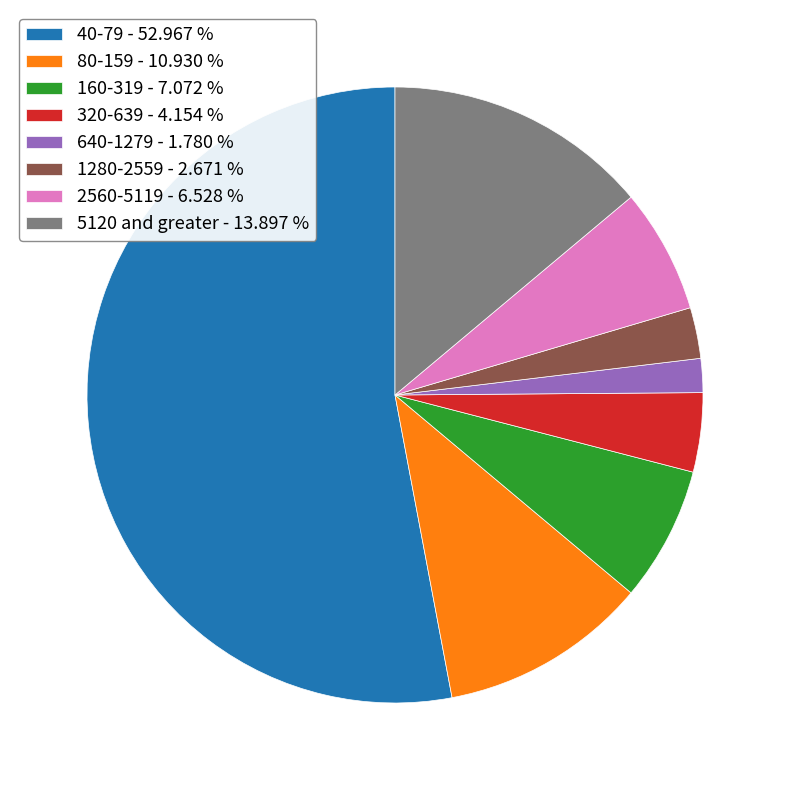

Between 2560-5119 and 40-79, which is larger?

40-79